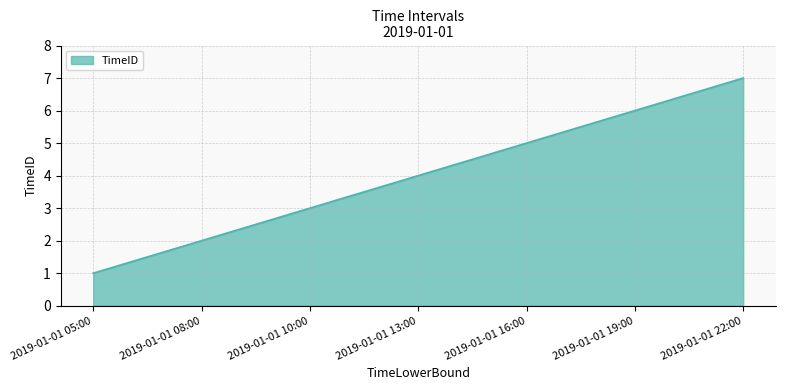

What is the ratio of the value at 2019-01-01 16:00 to the value at 2019-01-01 08:00?

2.5